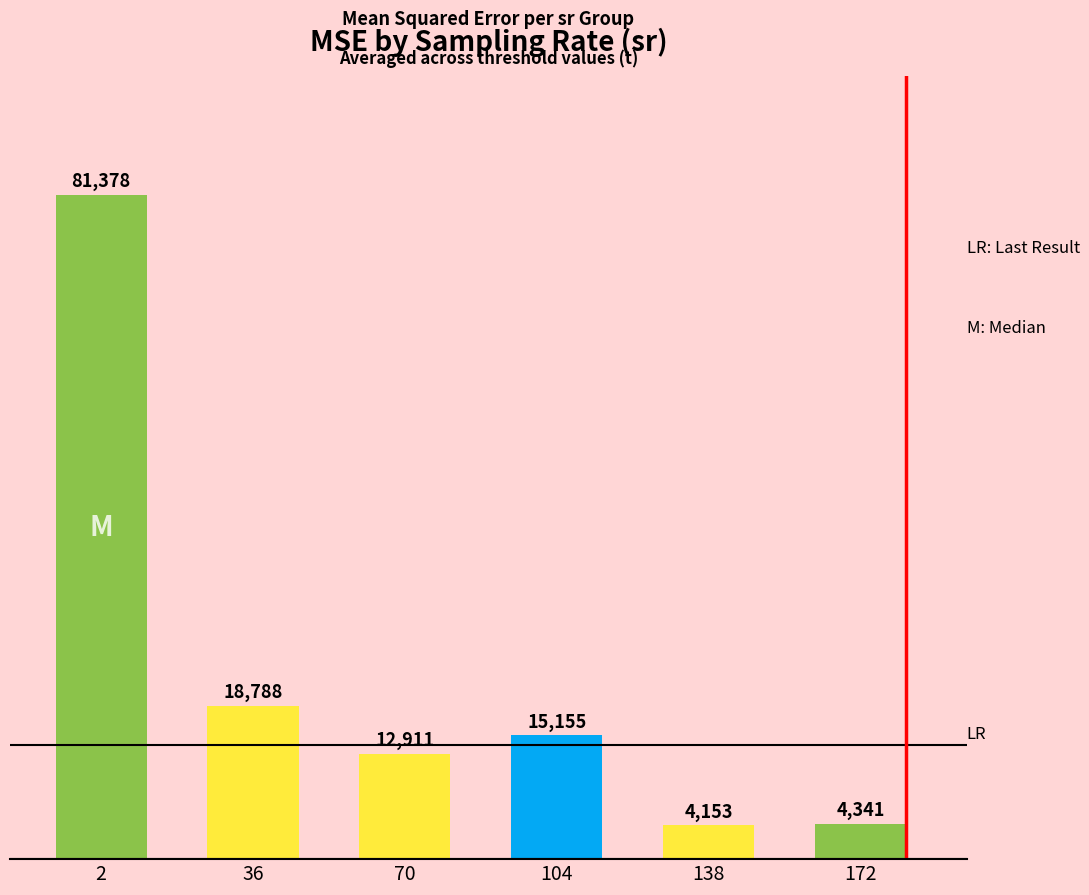

At which label is the value closest to 42765?

36